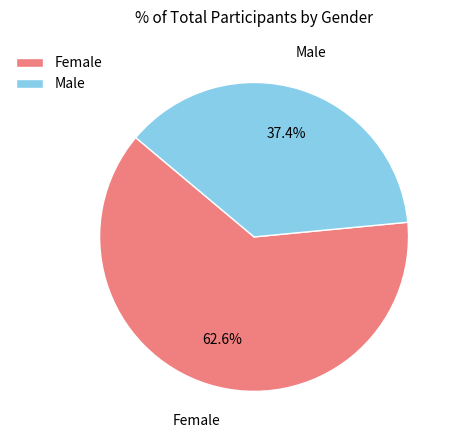

To the nearest percent, what is the difference between the largest and smallest slice percentages?

25%